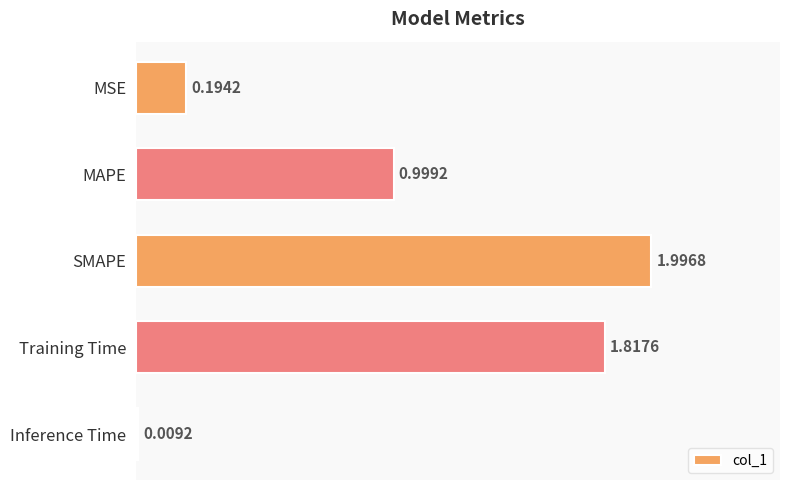

What is the difference between the maximum and minimum values?

2.0